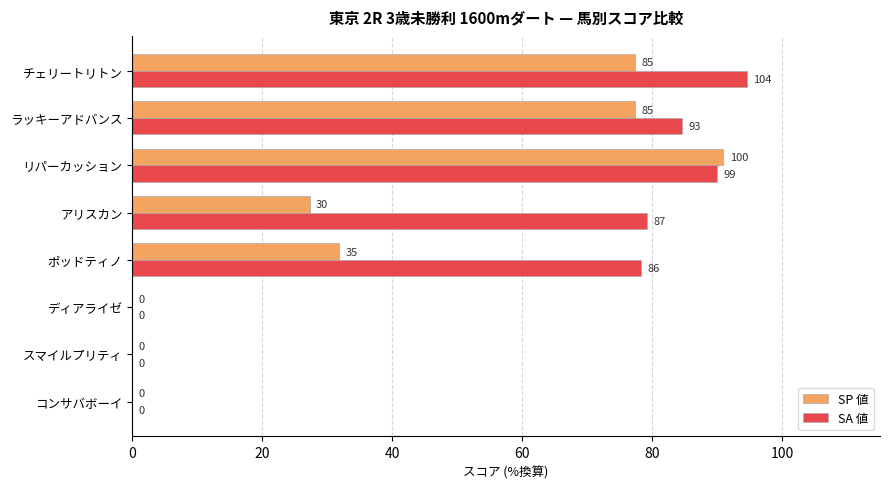

Which series has the largest range (max minus min)?

SA 値